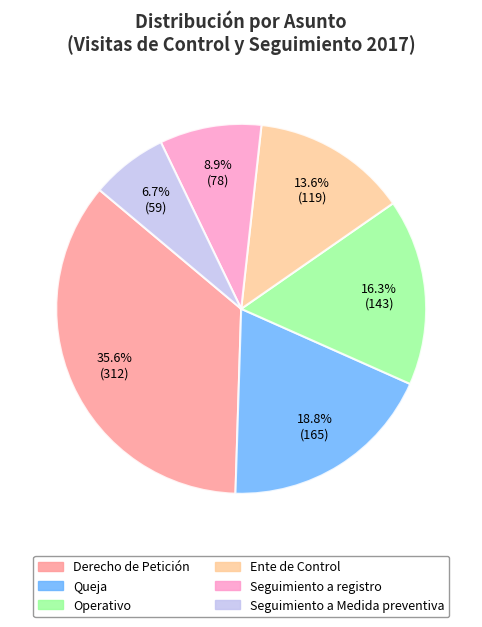

To the nearest percent, what is the average slice percentage?

17%